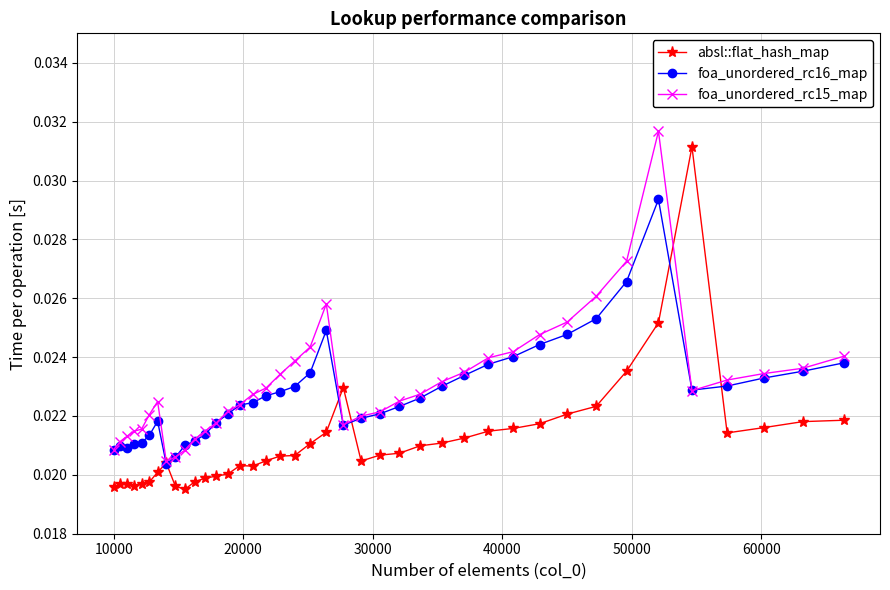

At how many categories does at least one series exceed 0?

40